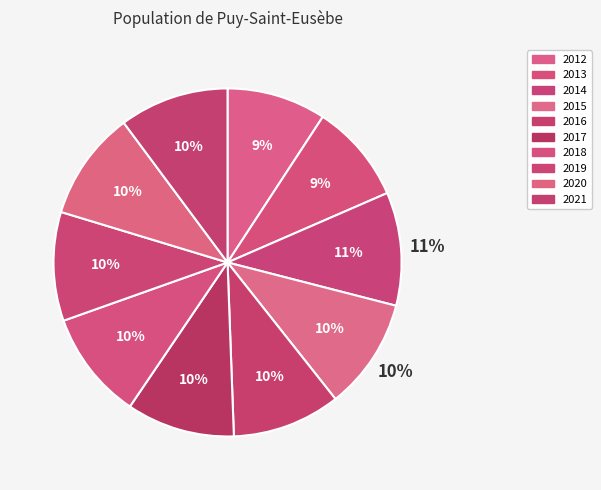

Approximately how many times larger is the value at 2020 compared to 2021?

1.0